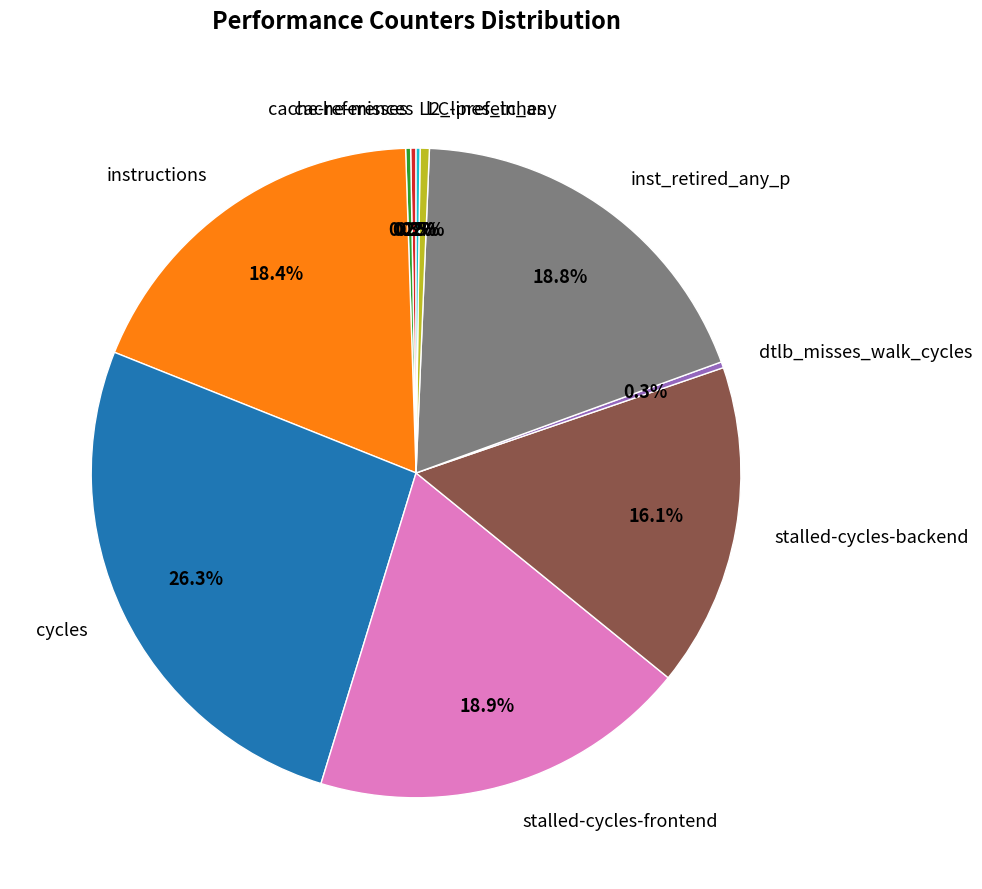

Is the sum of inst_retired_any_p and stalled-cycles-backend greater than half?

No